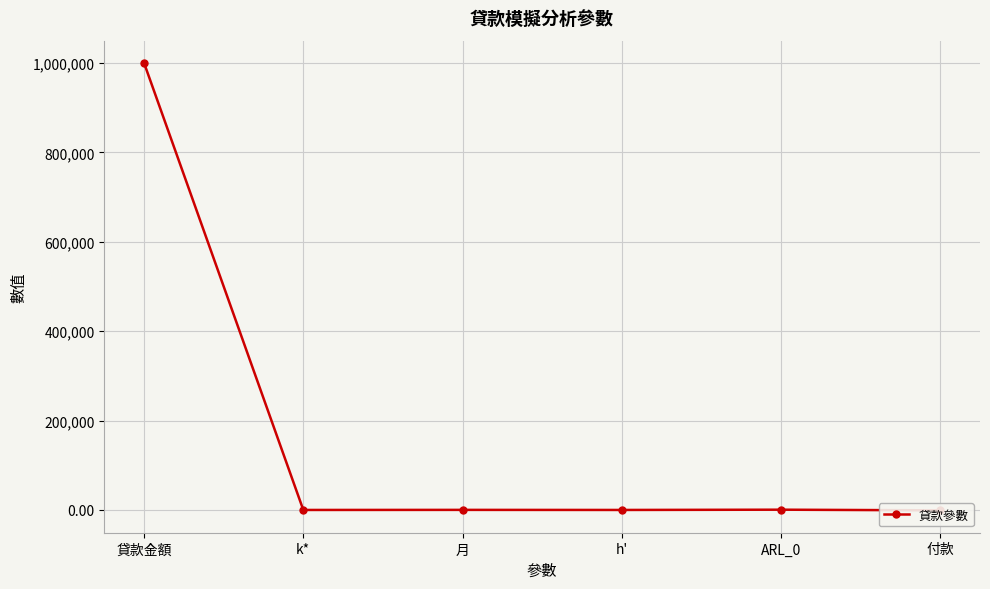

Where does the data first go above 180?

貸款金額